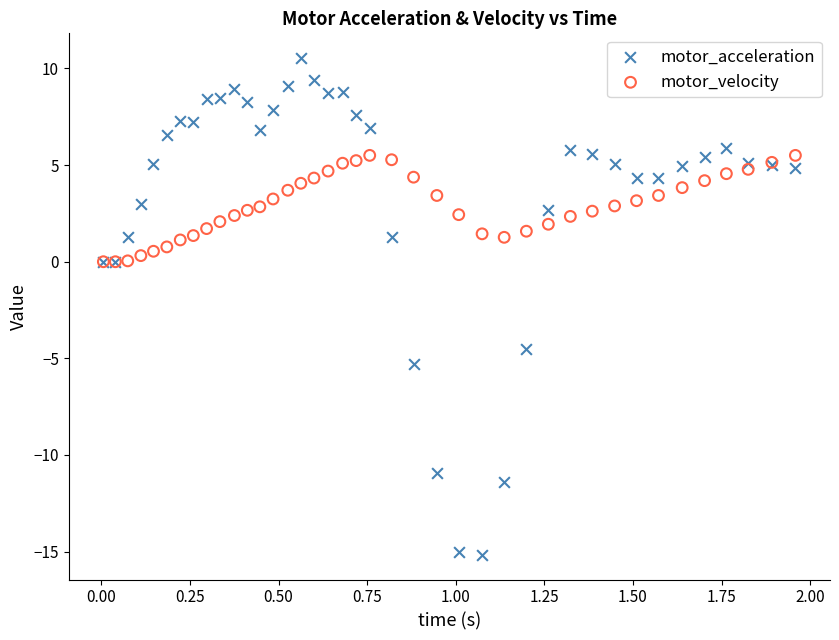

What are all the series names shown in the legend?

motor_acceleration, motor_velocity